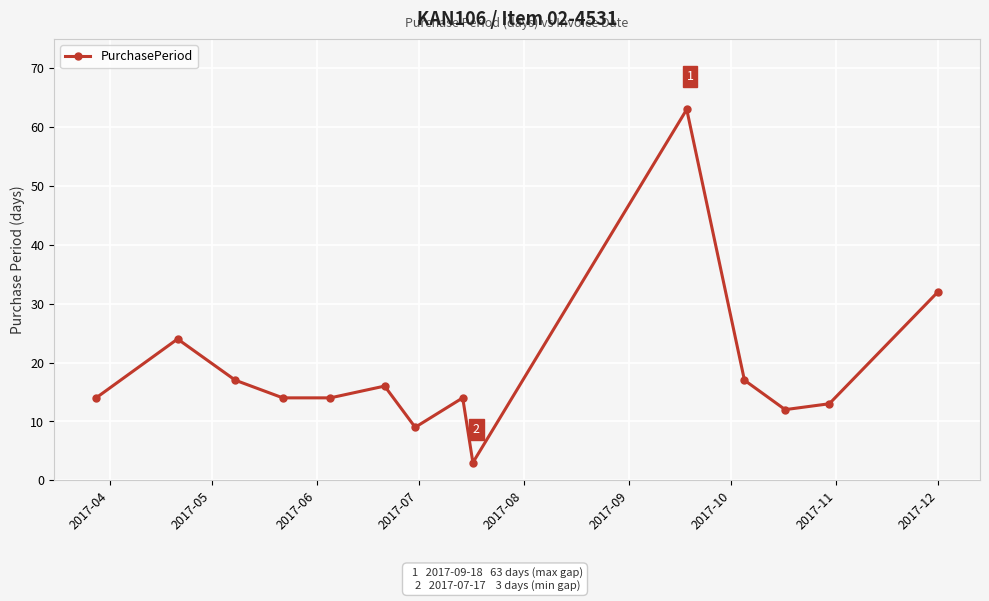

What is the maximum value shown in the chart?

63